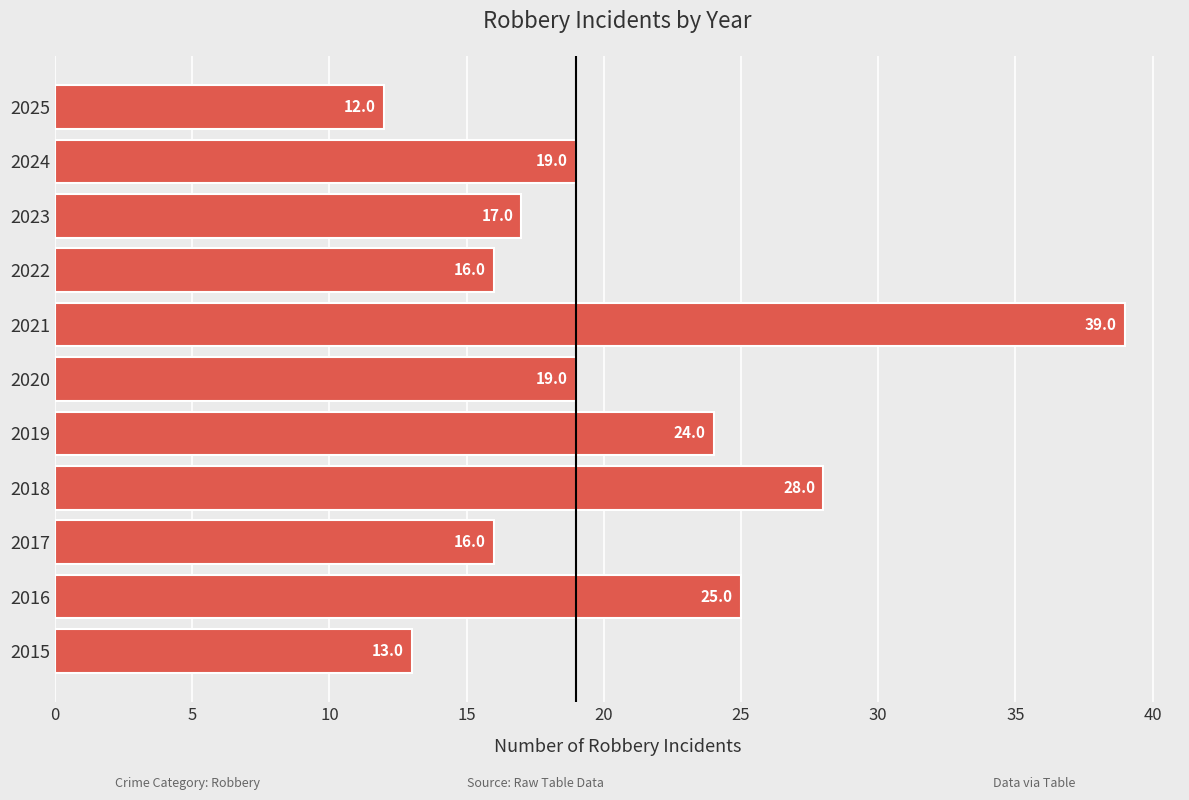

True or false: the data shows 16 at 2017.

True